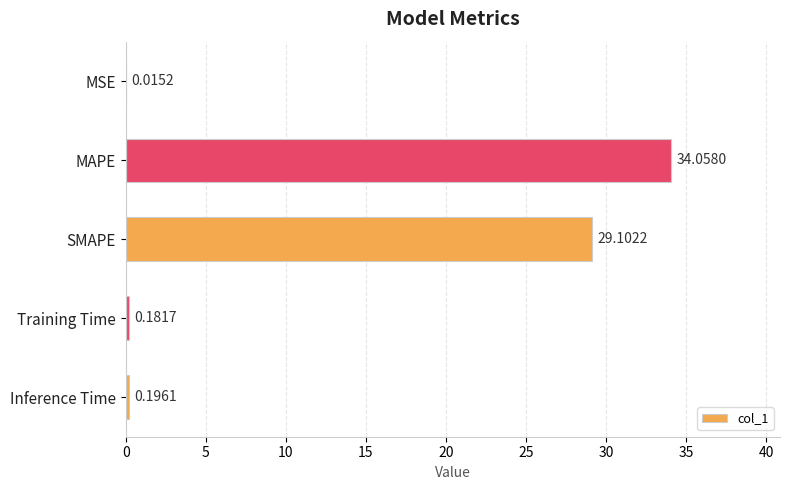

Between SMAPE and MSE, which is larger?

SMAPE